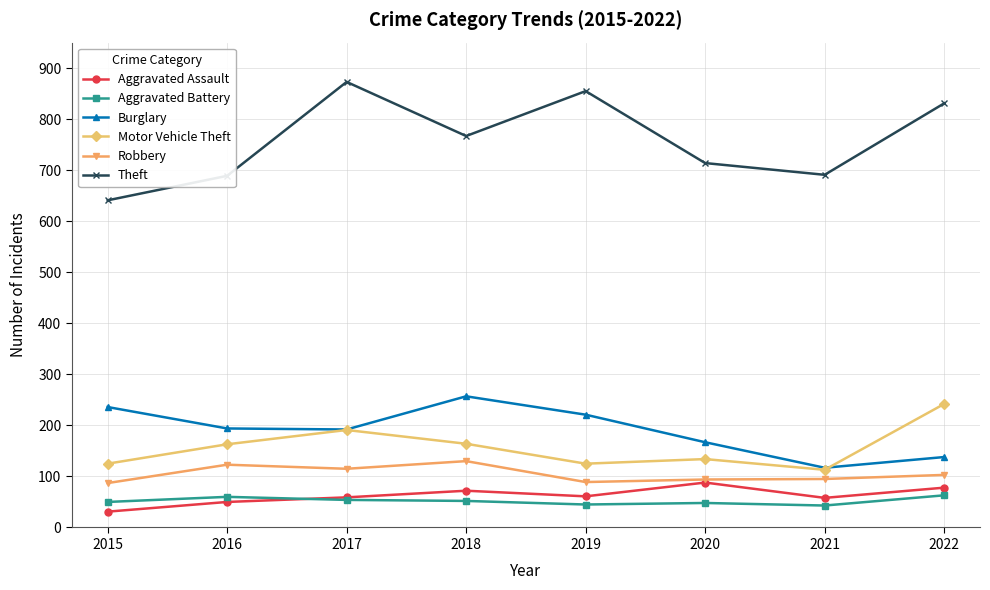

Which series has the largest total across all categories?

Theft